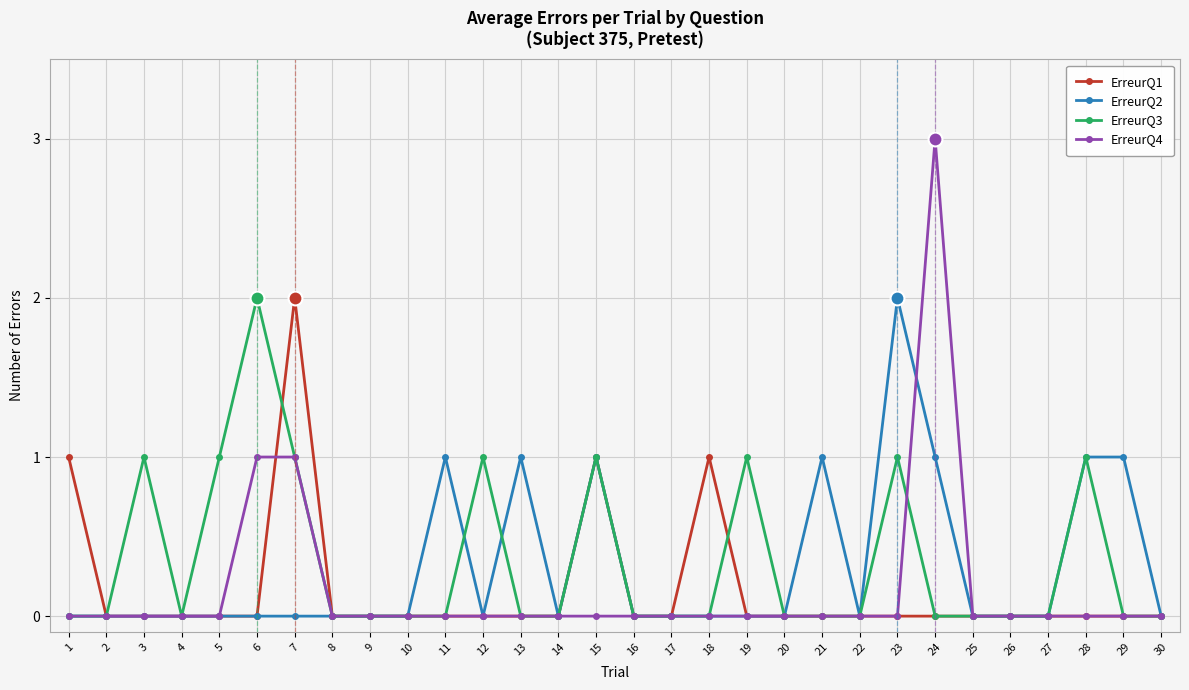

What is the greatest value displayed?

3